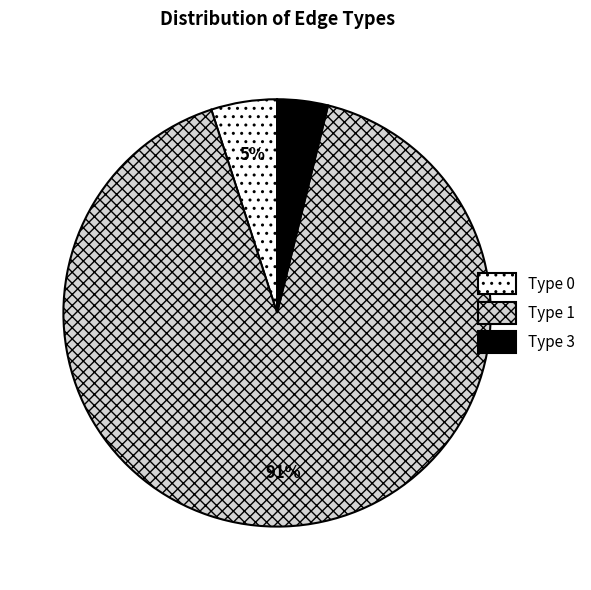

Does any single category account for the majority?

Yes